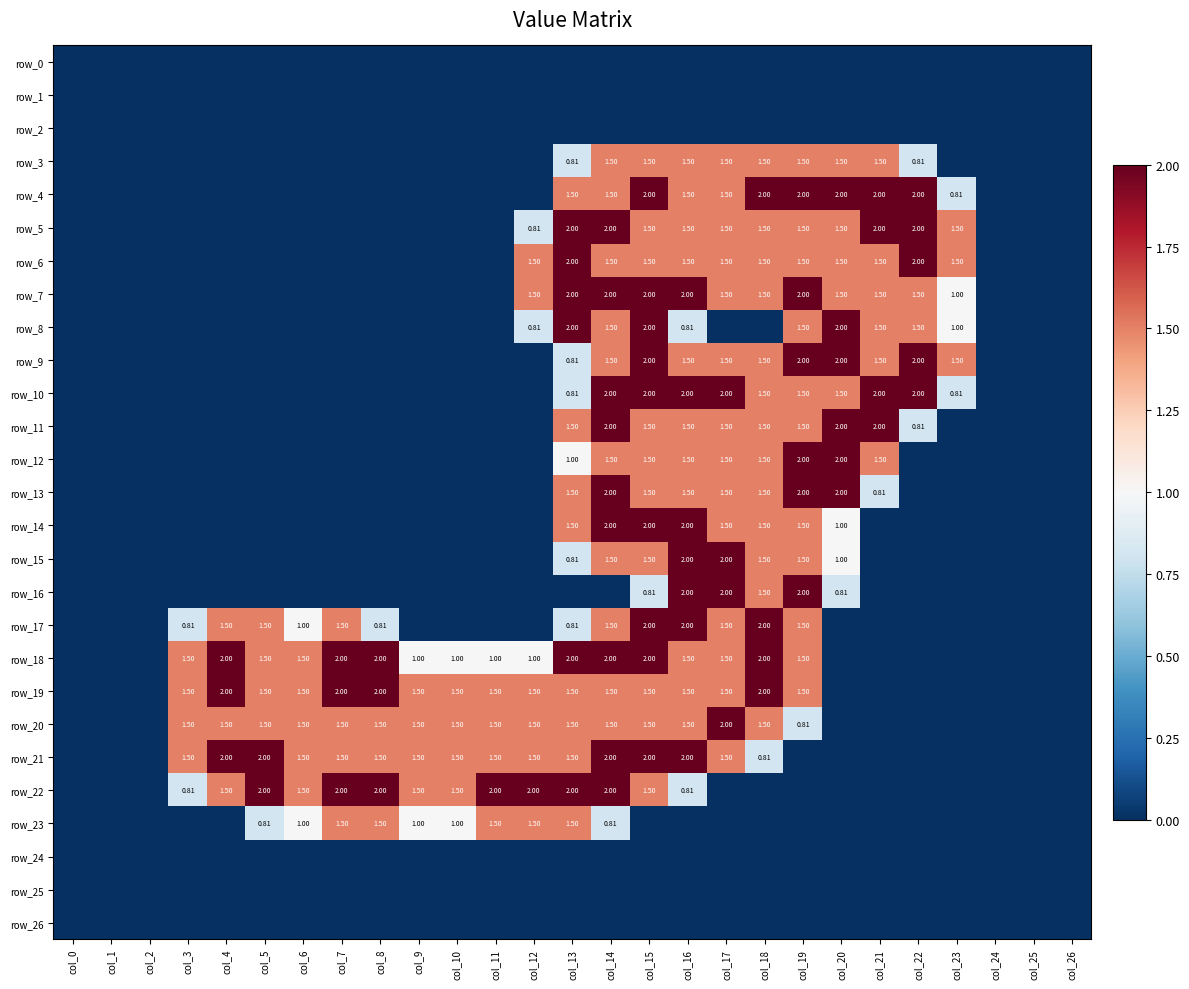

At which category does the chart reach its peak across all series?

col_15